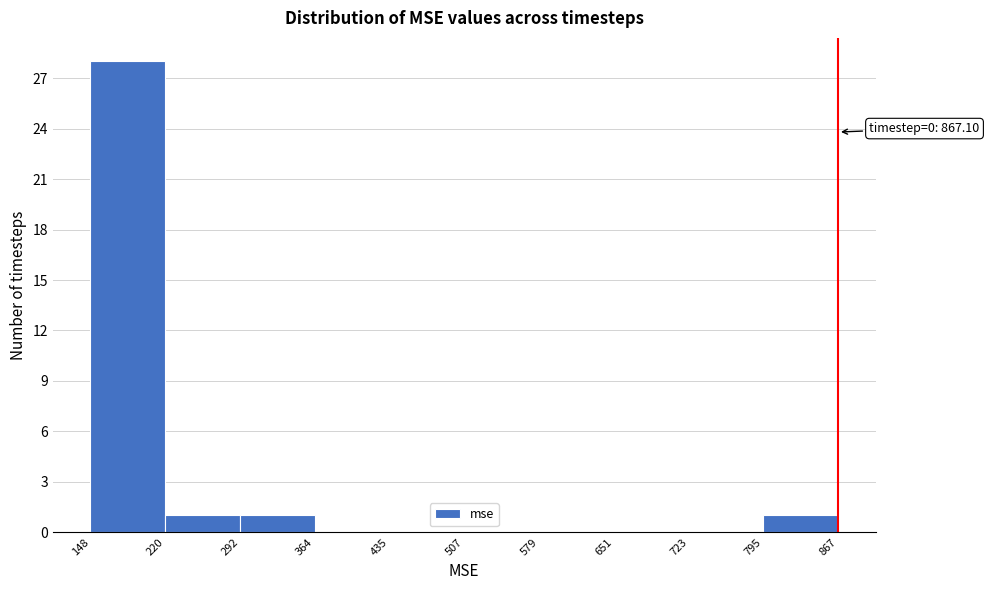

Over which range of the x-axis is the bar tallest?

148 to 220